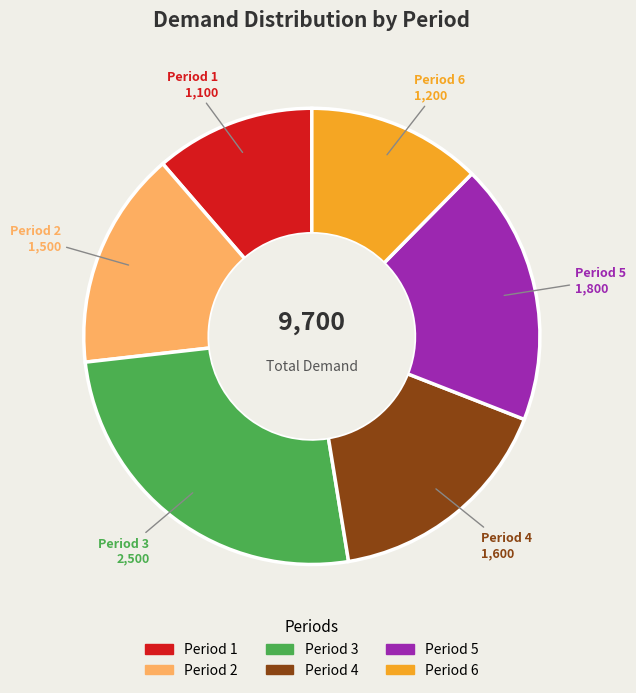

Is the sum of Period 4 and Period 5 greater than half?

No